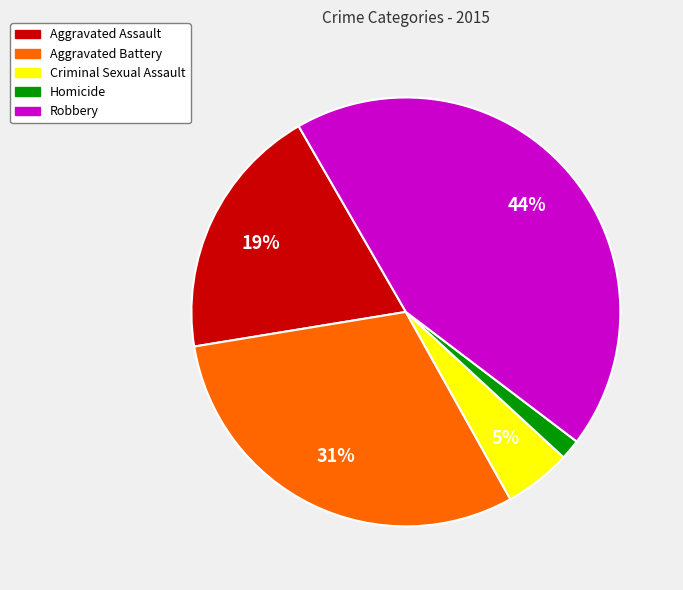

Is there any slice that represents more than half of the pie?

No